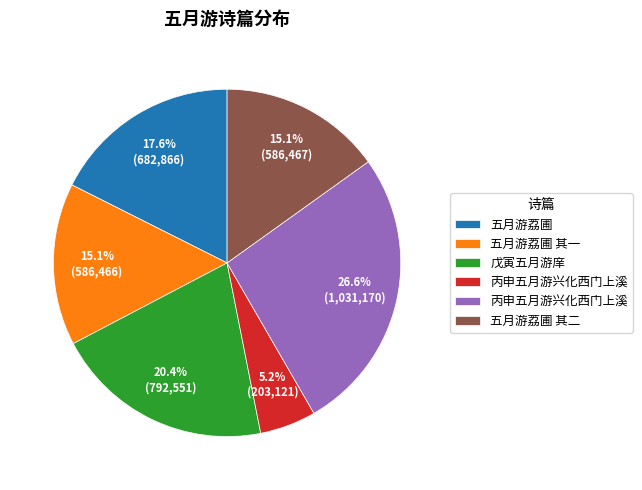

Is there any slice that represents more than half of the pie?

No